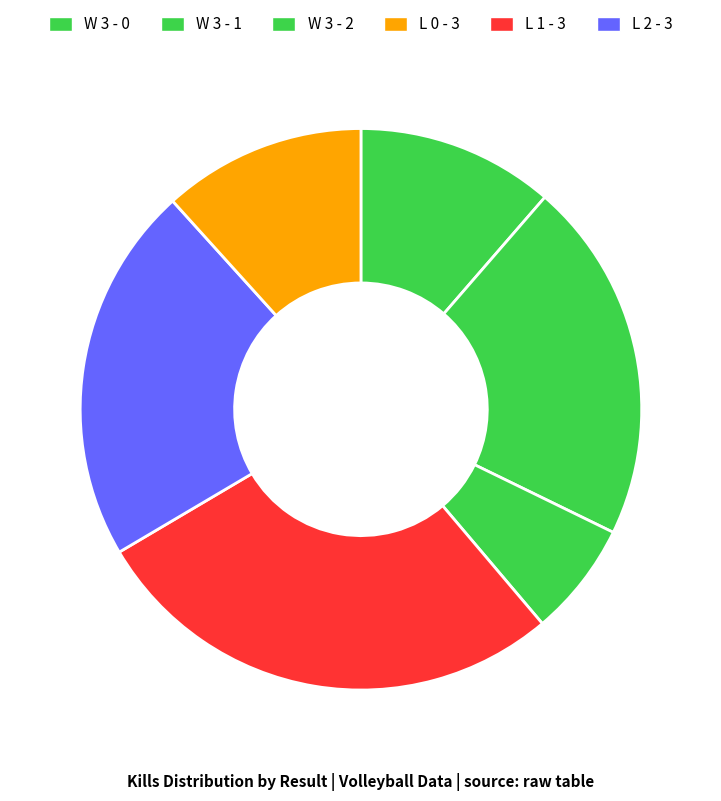

How many slices are in this pie chart?

6